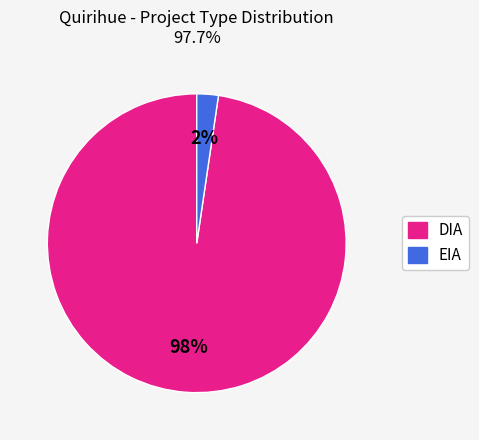

To the nearest percent, what portion does EIA represent?

2%